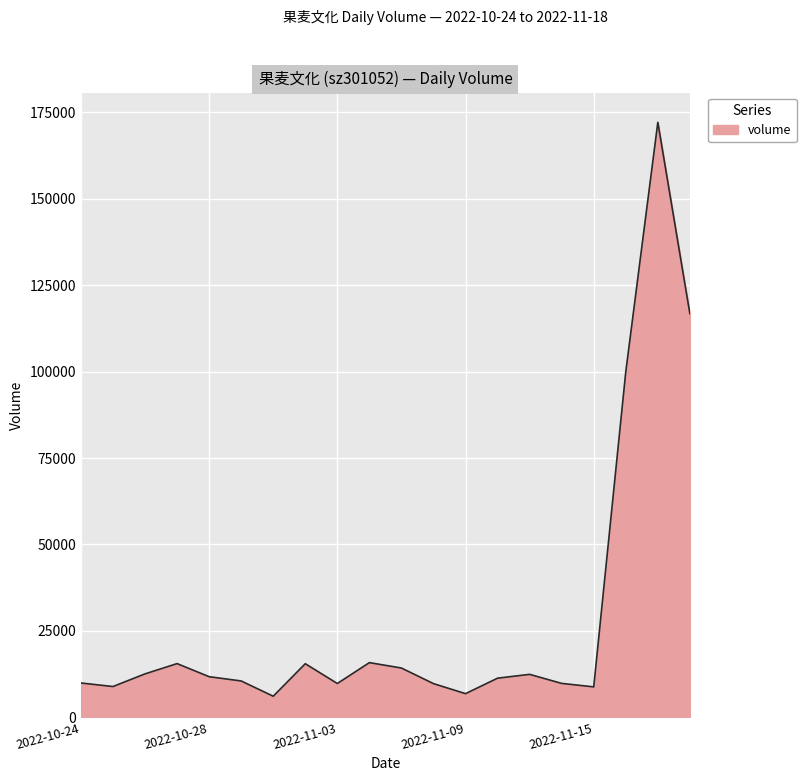

Count the number of categories in the chart.

20